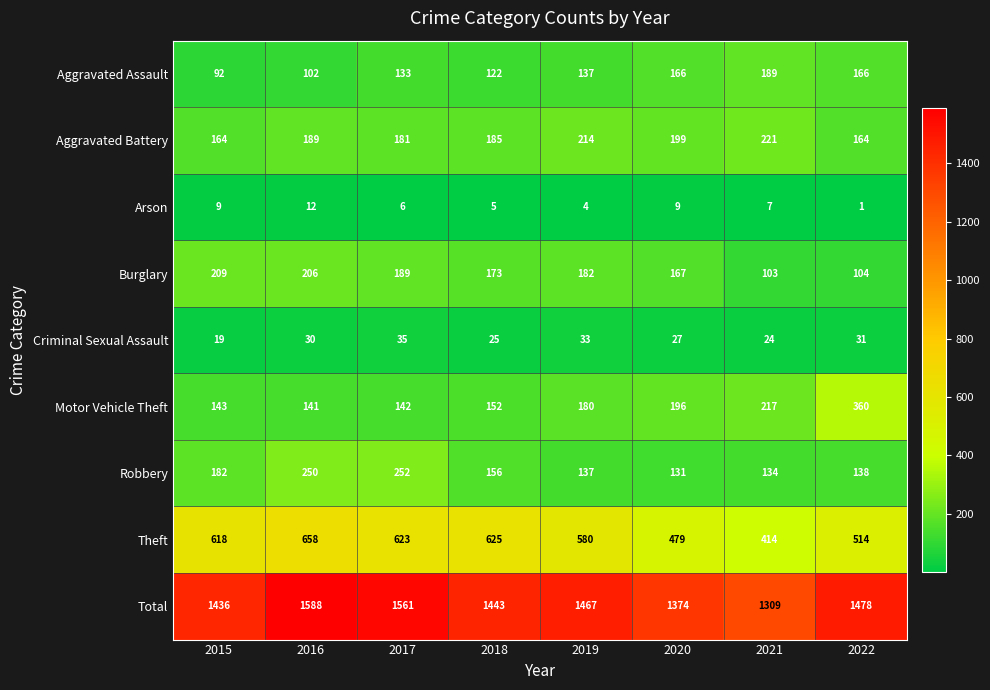

What is the maximum value for Aggravated Assault?

189